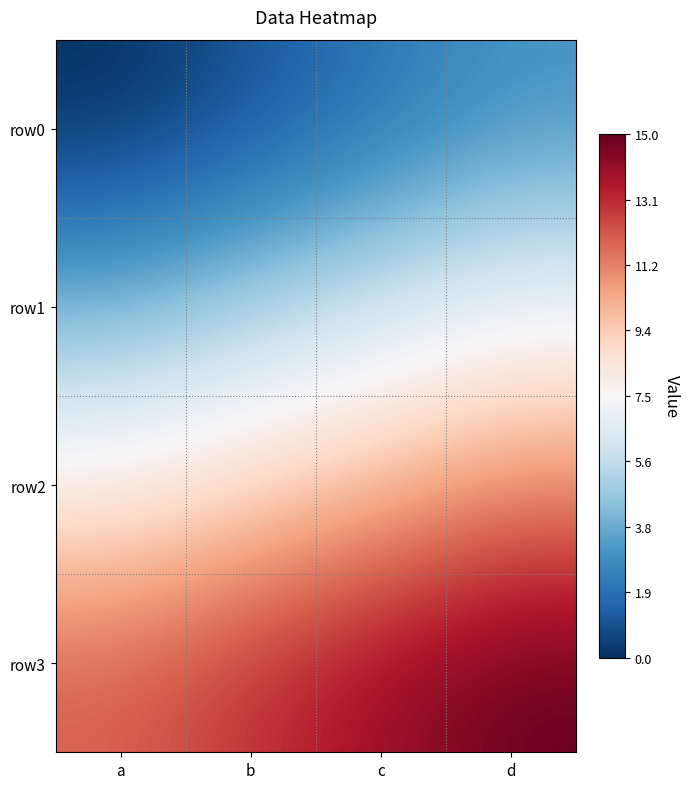

What is the total value across all series at b?

-2.0